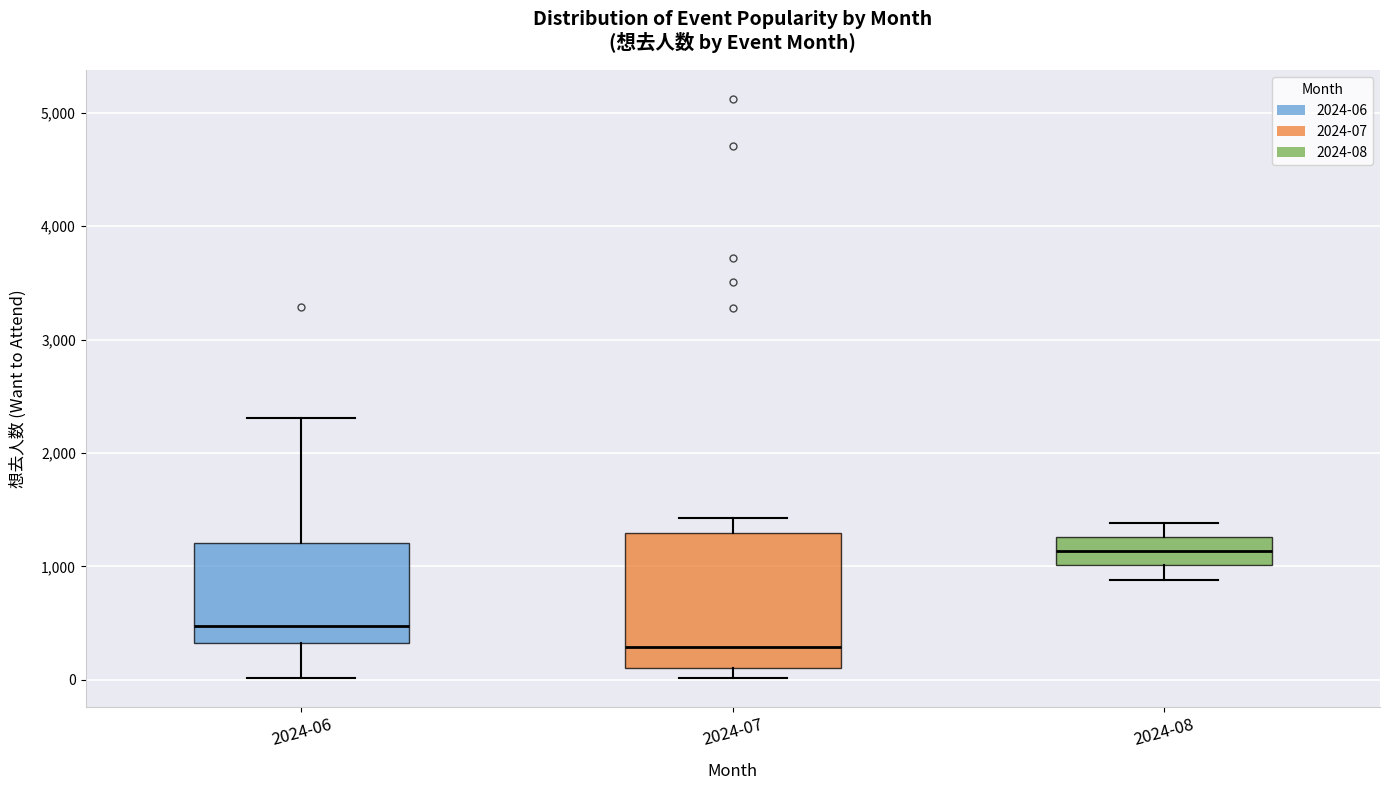

Where does the upper whisker of the box for 2024-08 end on the y-axis? The values are not printed on the chart, so give them approximately, as read against the axis.

1400